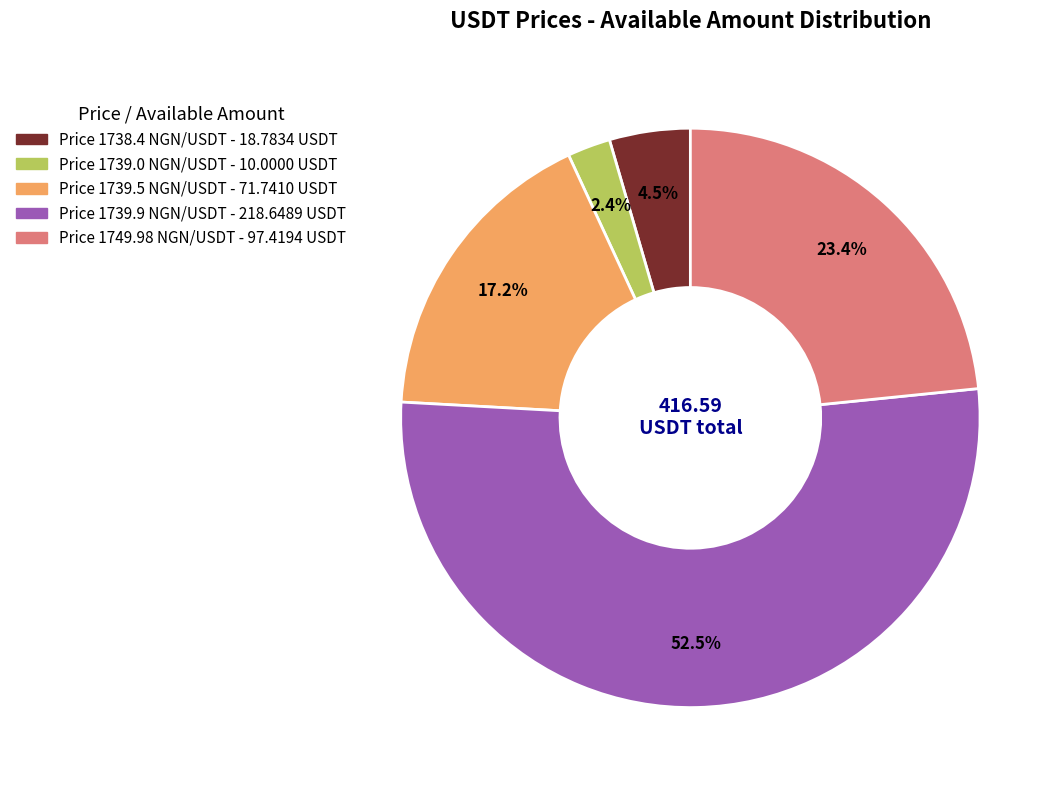

Does any single category account for the majority?

Yes